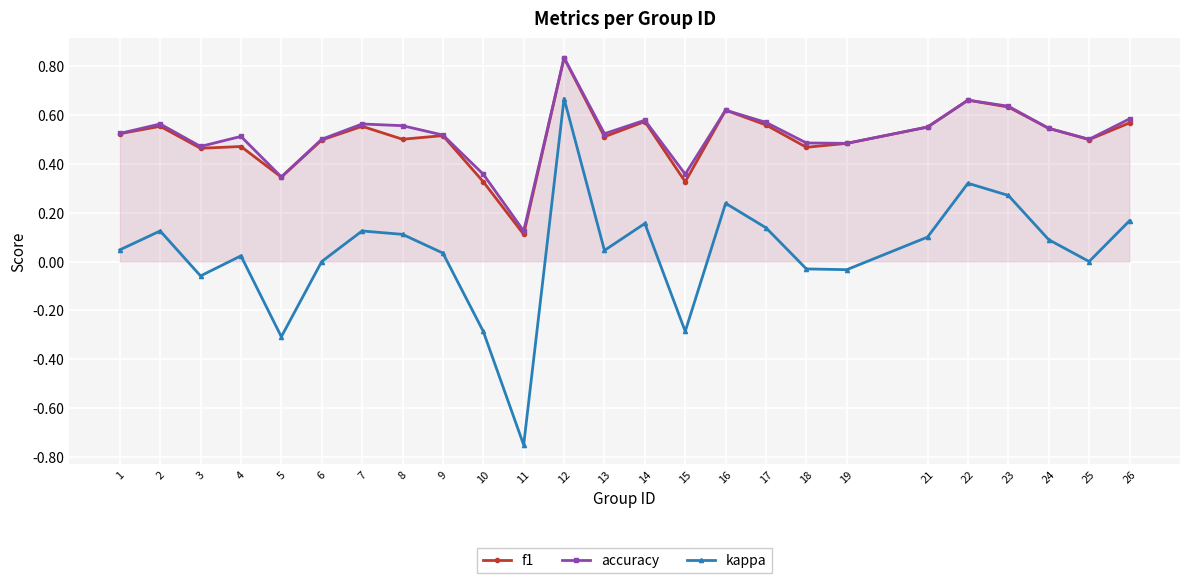

Rank the series at 18 from lowest to highest value.

kappa, f1, accuracy